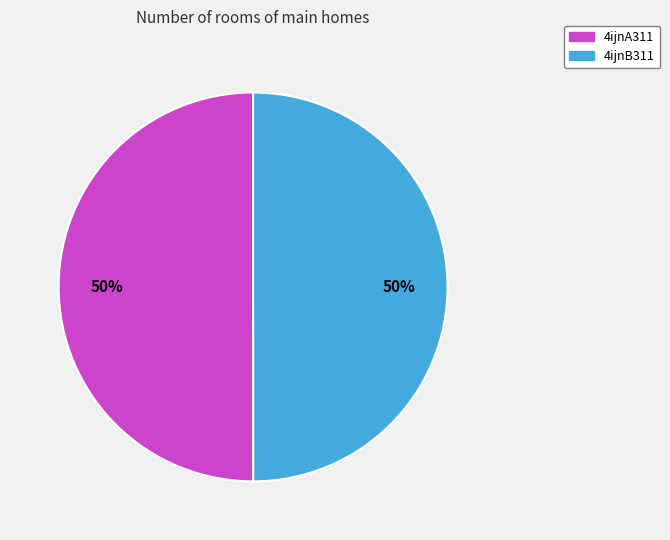

Approximately how many times larger is the value at 4ijnB311 compared to 4ijnA311?

1.0